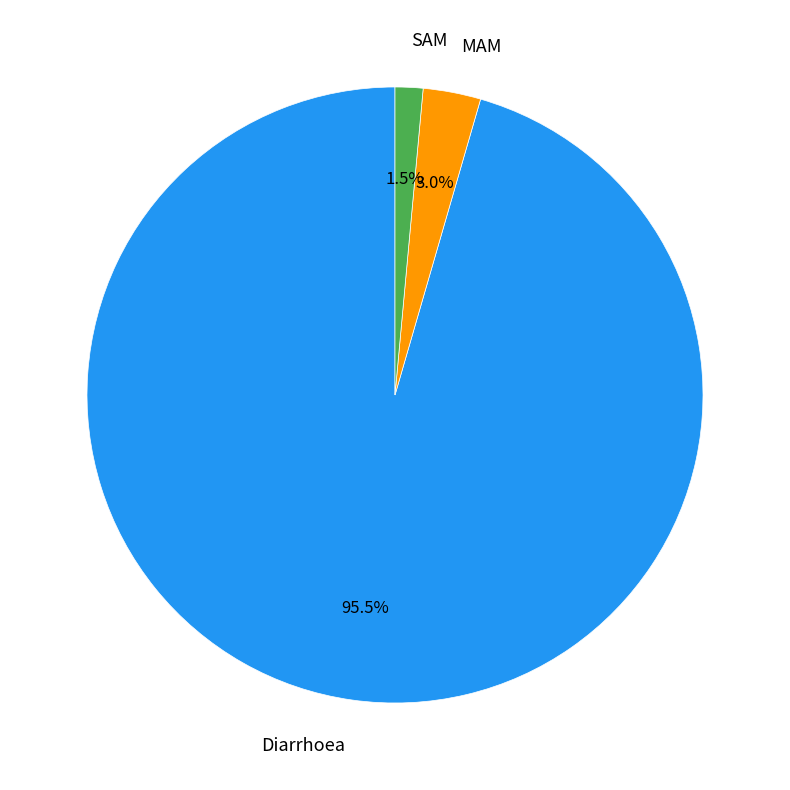

What is the smallest slice in the pie chart?

SAM